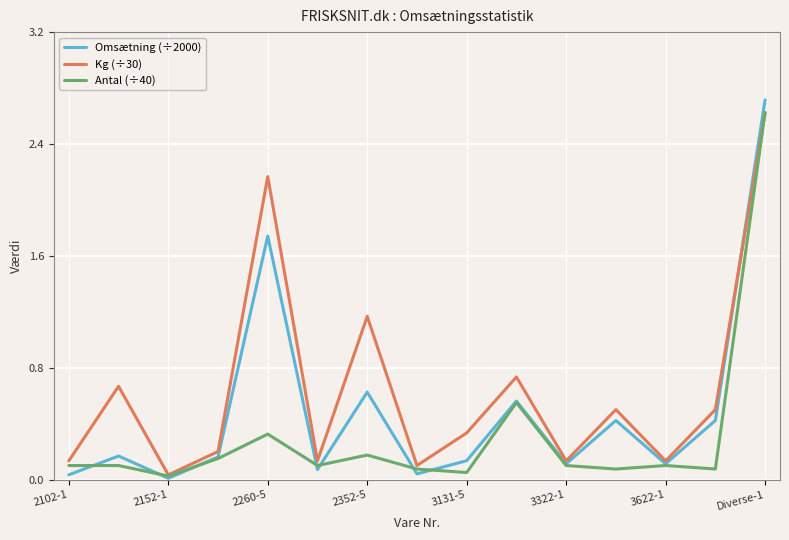

What is the difference between the second highest and minimum values in the Antal (÷40) series?

0.5